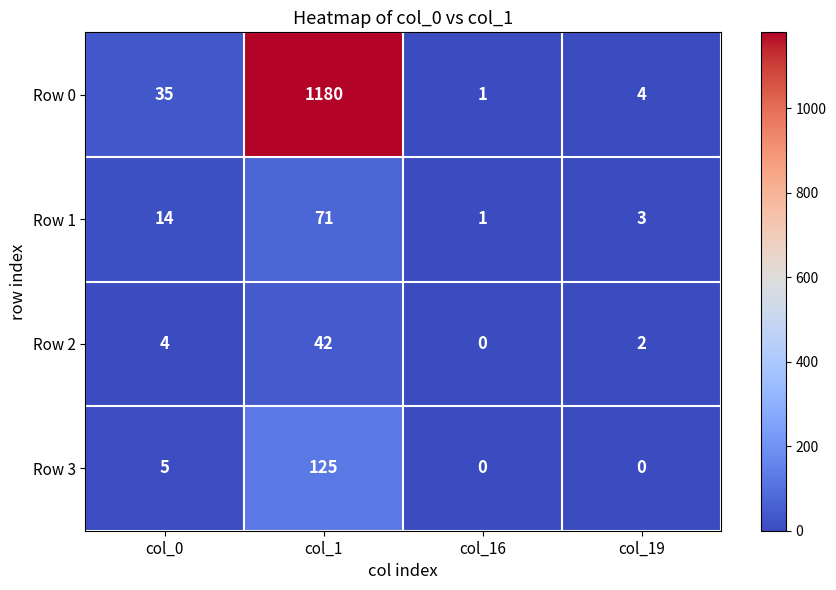

What is the approximate value of Row 0 at col_19?

4